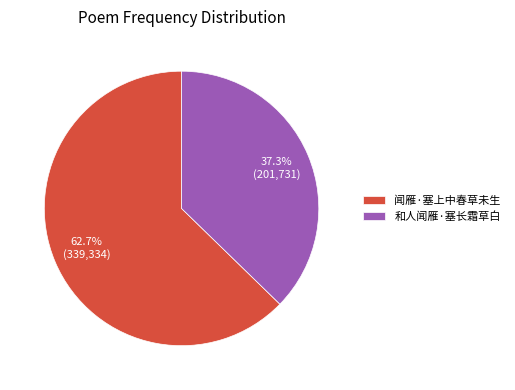

What percentage is the 和人闻雁·塞长霜草白 slice, to the nearest percent?

37%